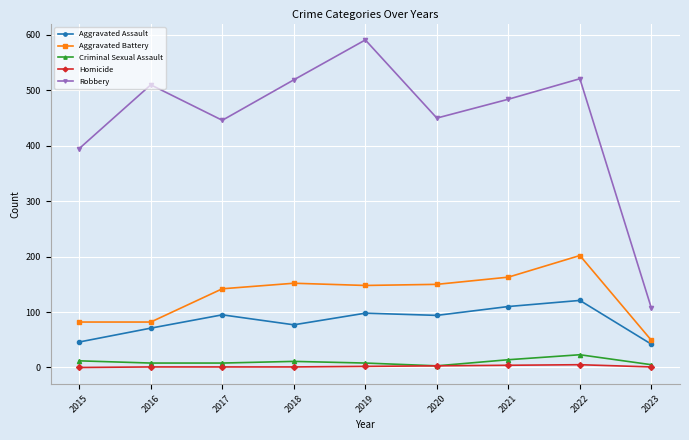

How many interior local valleys does the Robbery series have?

2